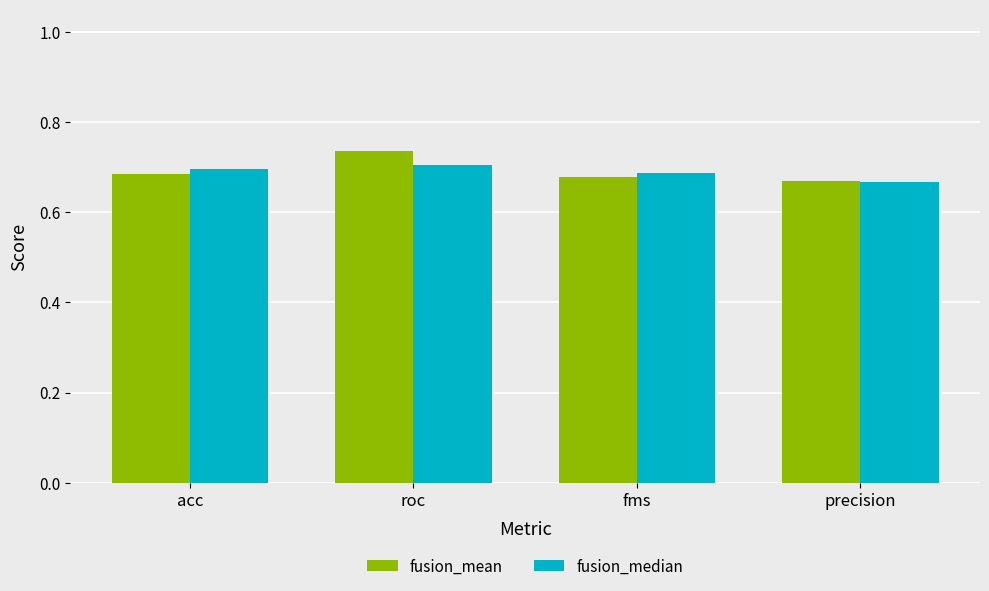

What position from the left is acc?

1